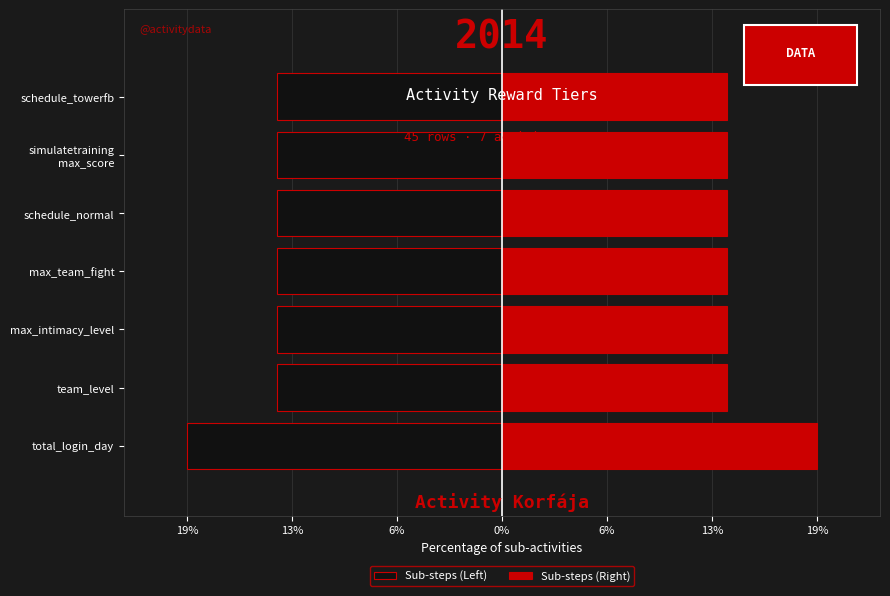

What is the average value of the Sub-steps (Right) series?

14.3